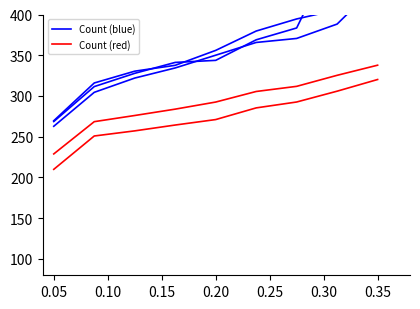

Which series has the widest spread of values?

Count (blue)